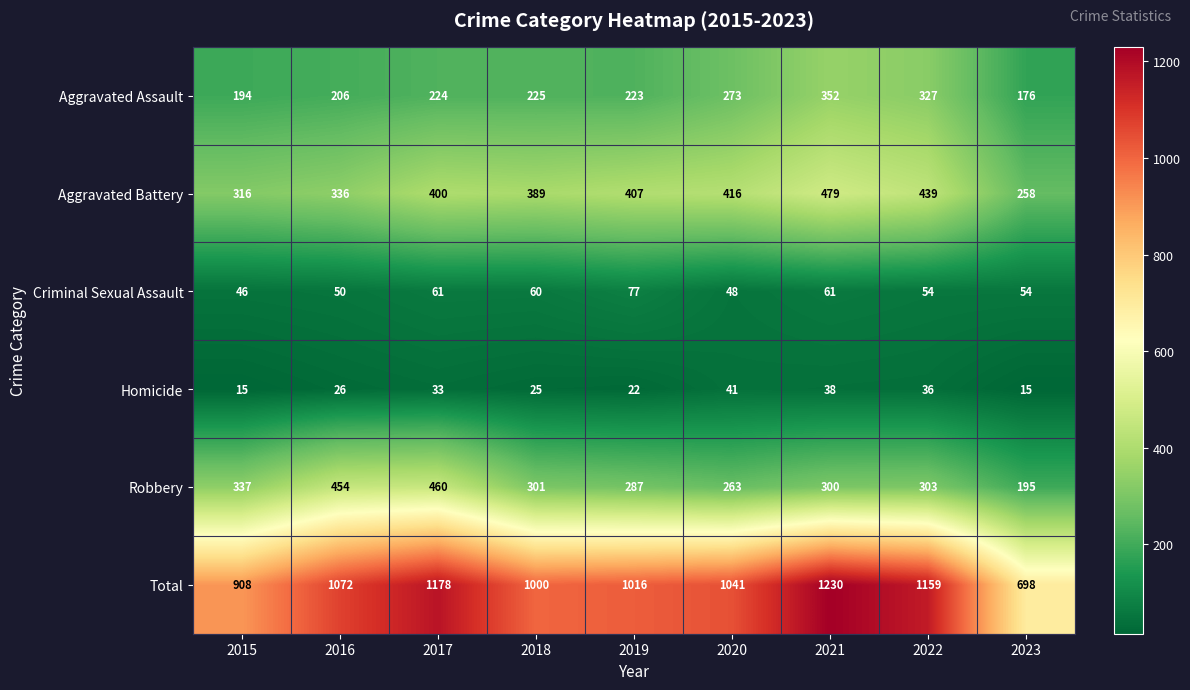

Which series has the largest total across all categories?

Total